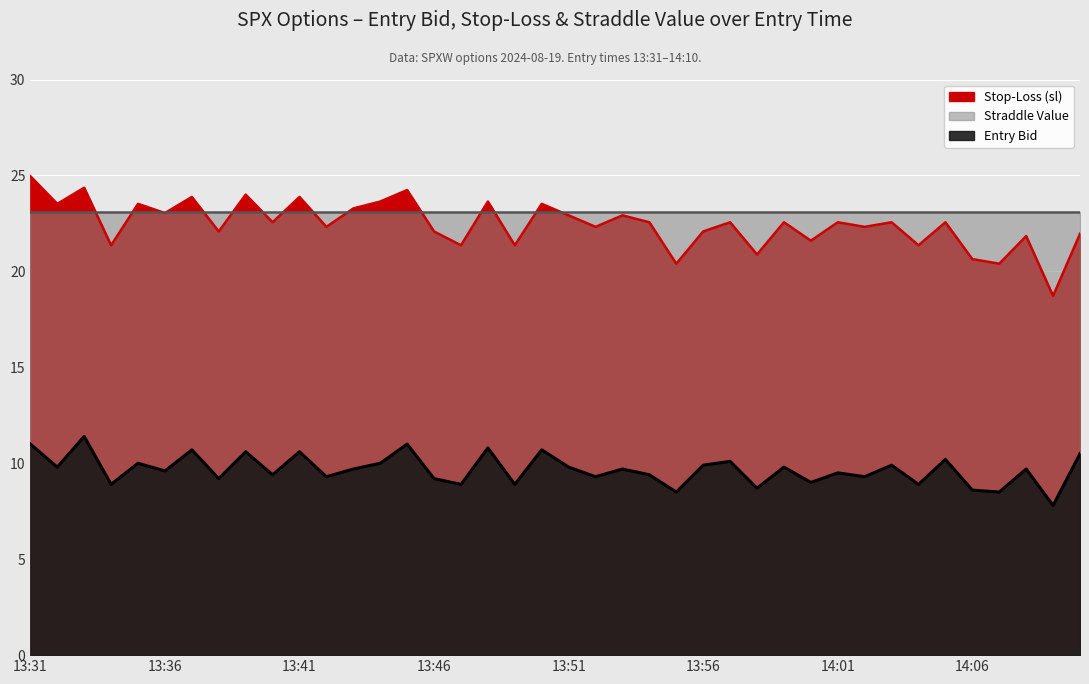

The value of entry_bid at 14:04 is 15.0. True or false?

False